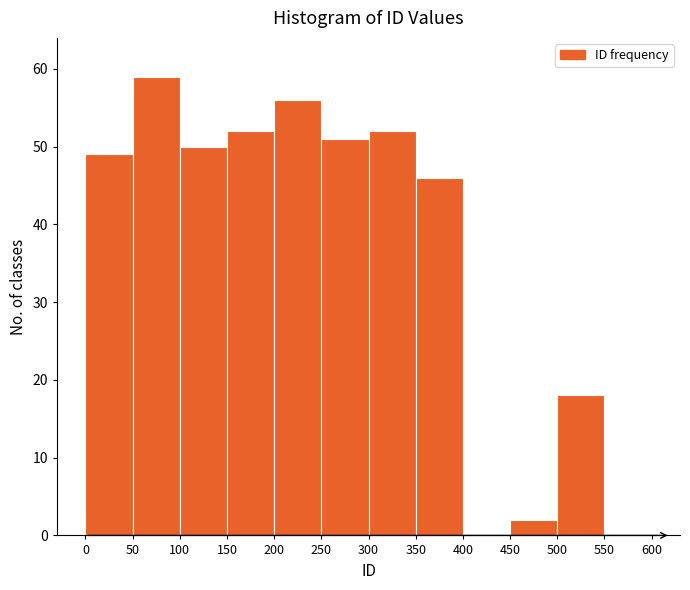

What is the height of the bar covering 250 to 300 on the x-axis? The values are not printed on the chart, so give them approximately, as read against the axis.

51